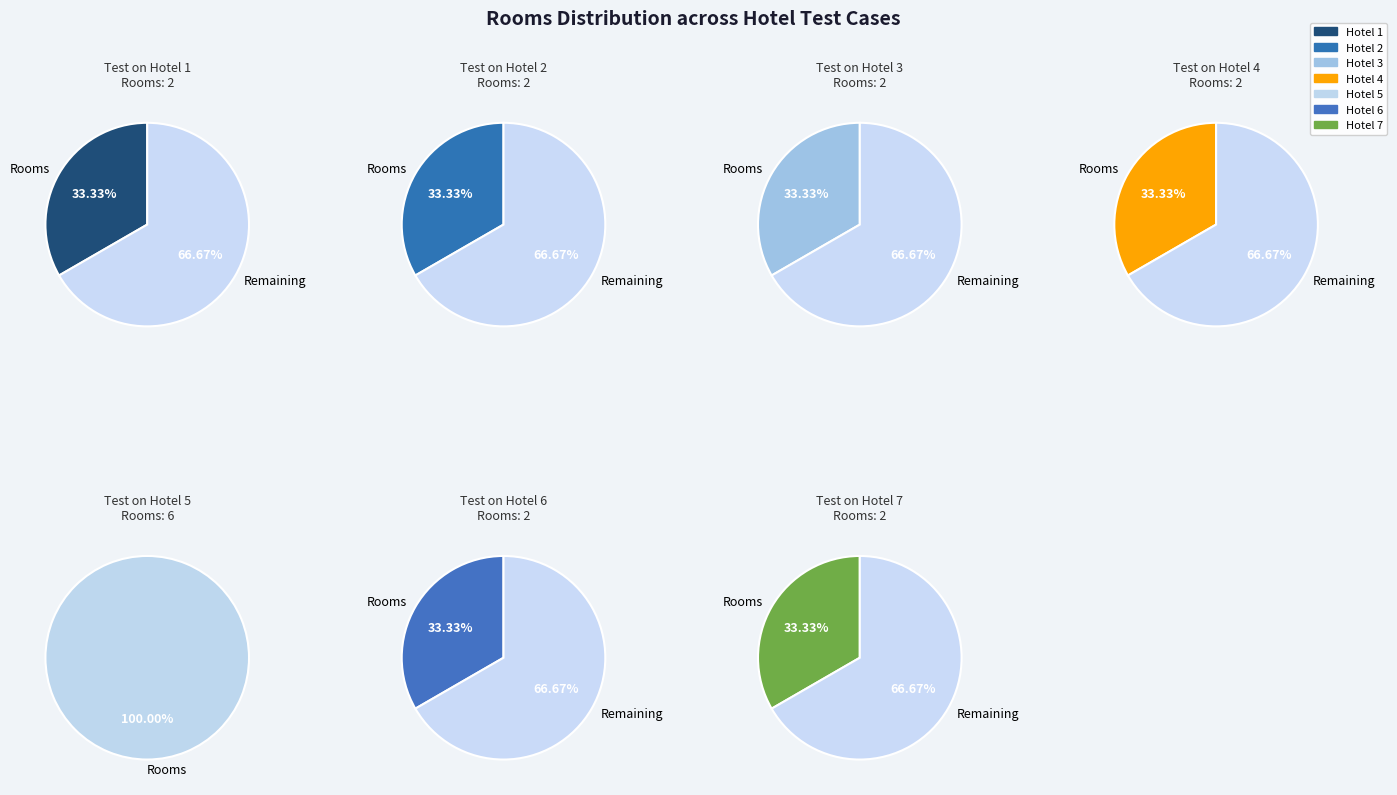

Which slice is the smallest?

Test on Hotel 1